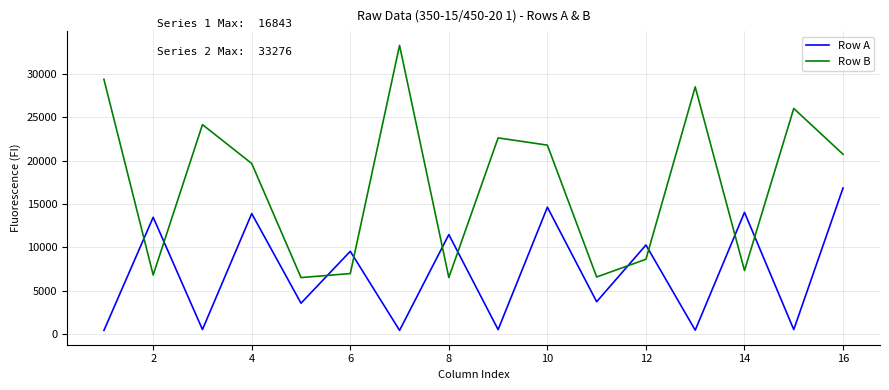

Which series ends up on top after the final intersection of Row B and Row A?

Row B